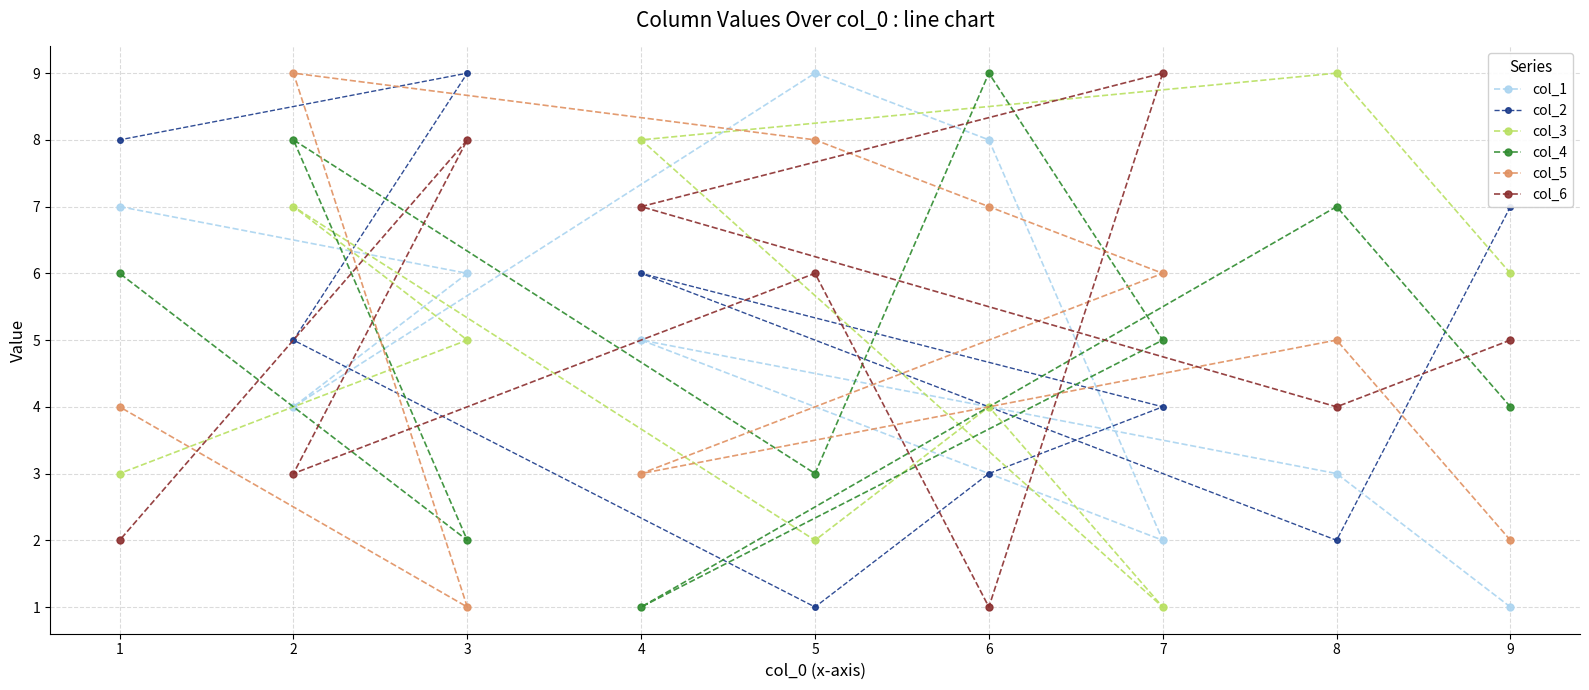

True or false: col_1 and col_6 intersect in this chart.

True